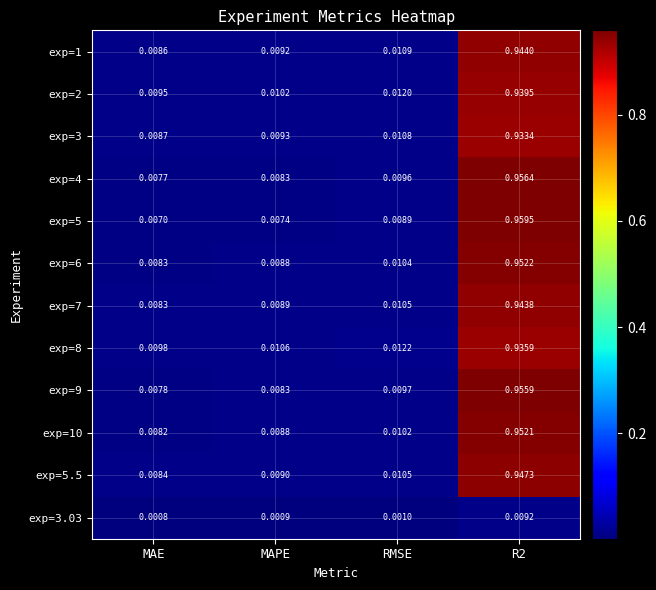

Which category has the lowest value in the exp=5 series?

MAE